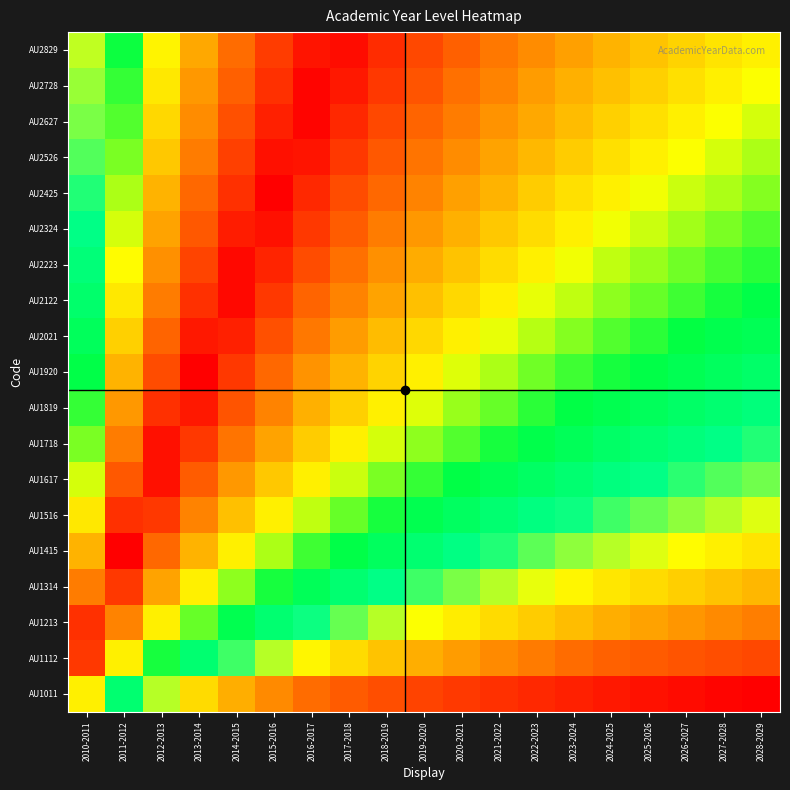

At how many categories does at least one series exceed 0?

19